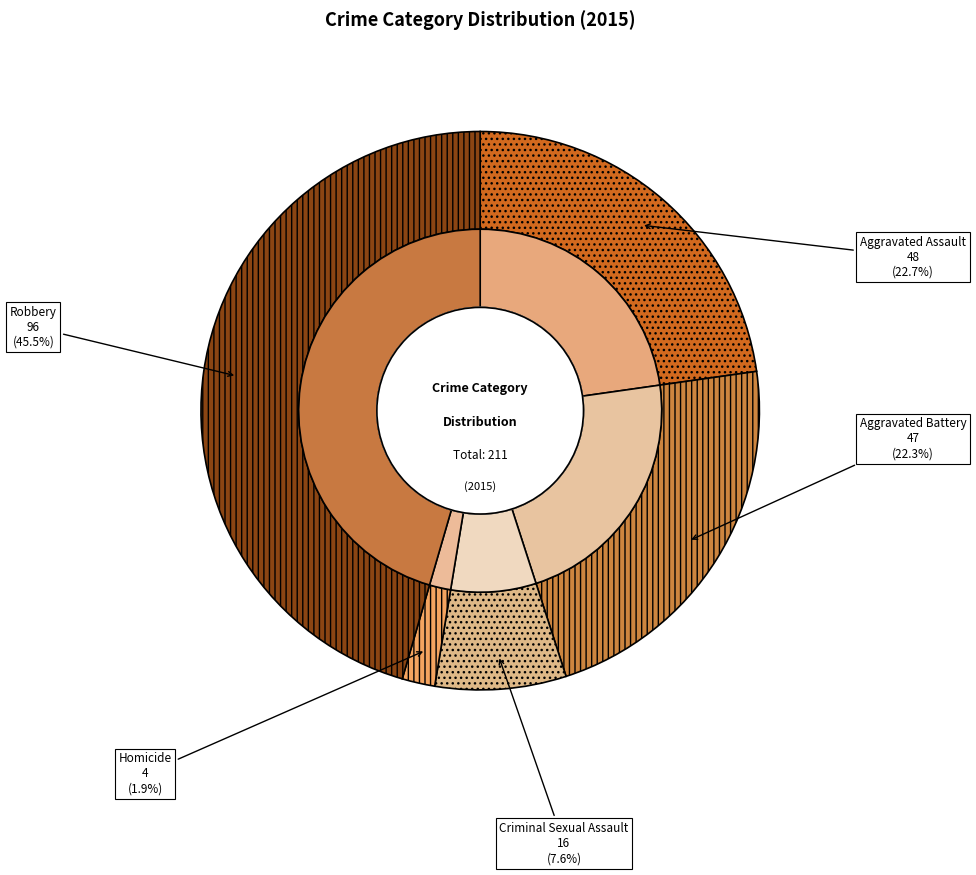

What percentage is the Homicide slice, to the nearest percent?

2%